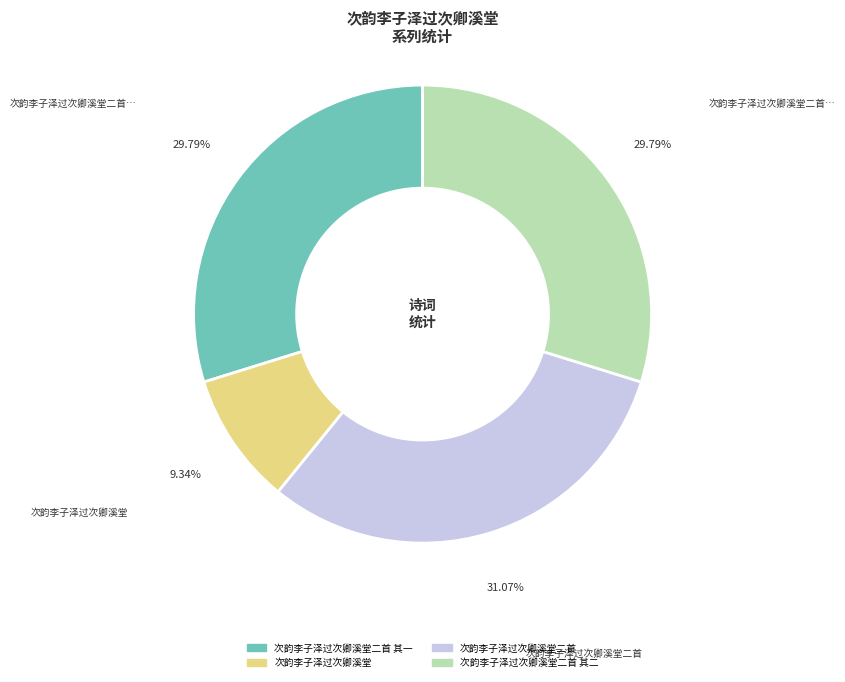

Is 次韵李子泽过次卿溪堂 the majority of the pie?

No